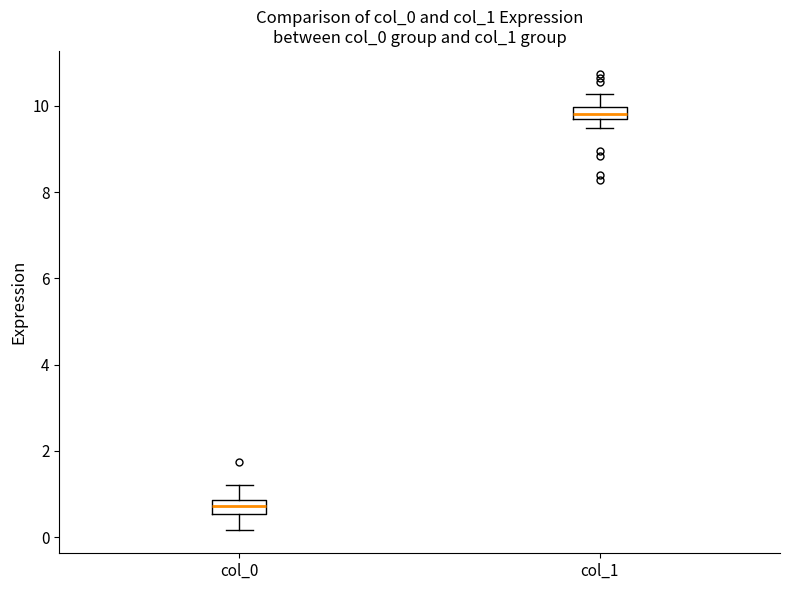

Where is the upper edge of the box for col_1 on the y-axis? The values are not printed on the chart, so give them approximately, as read against the axis.

10.0